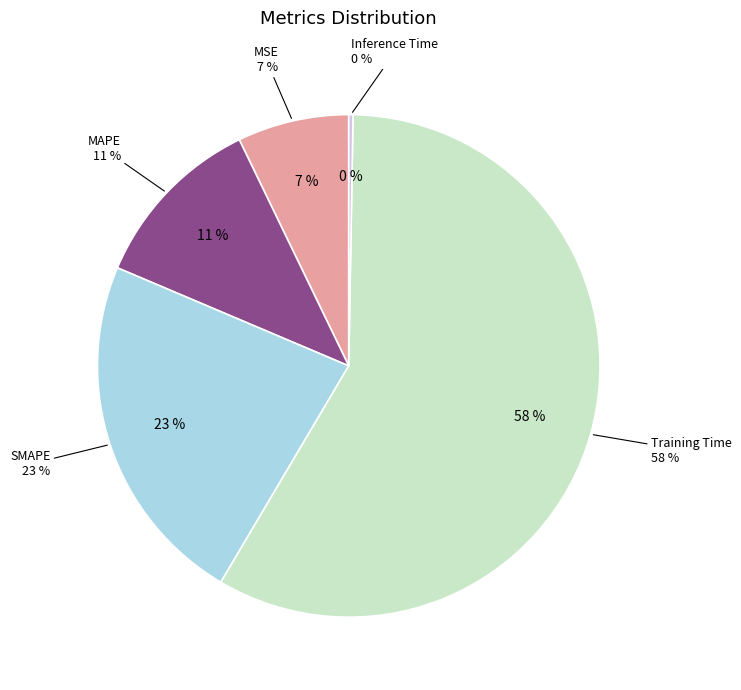

Count the number of slices in the pie.

5